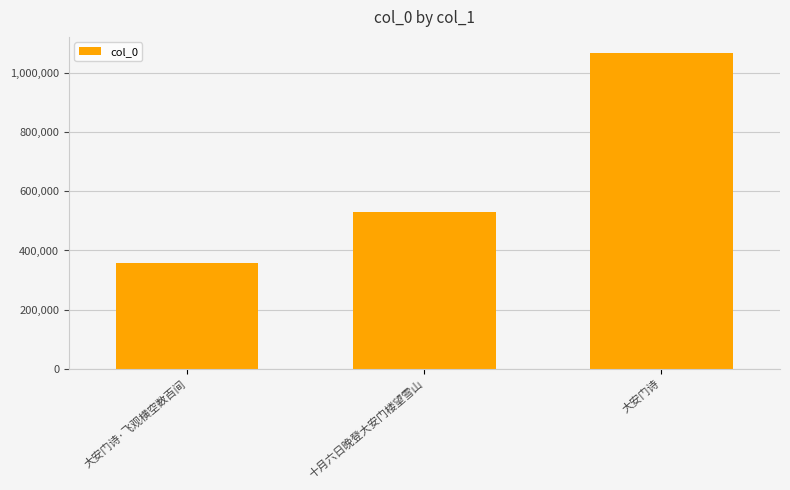

How many categories are shown in the chart?

3